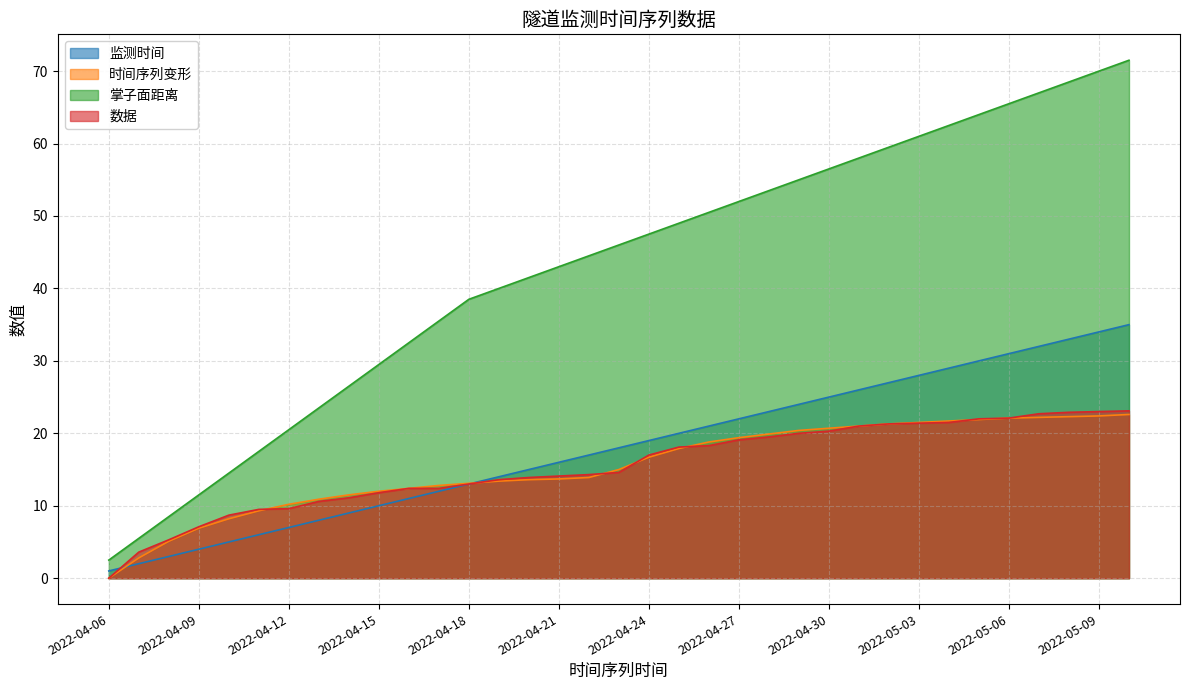

At 2022-04-11, list the series in order from smallest to largest.

监测时间, 时间序列变形, 数据, 掌子面距离